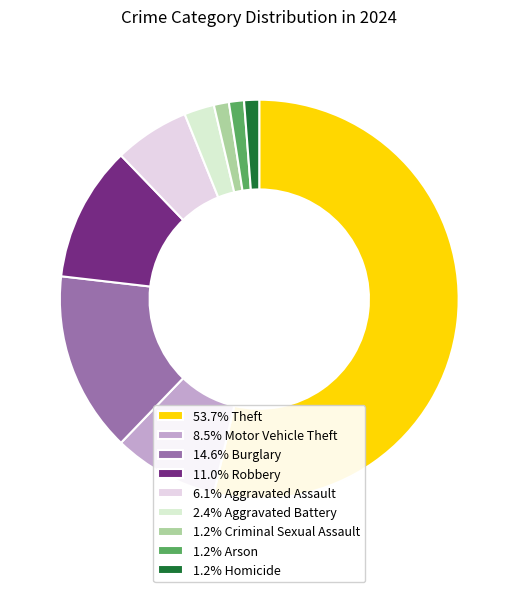

Which slice represents more than half of the pie?

Theft